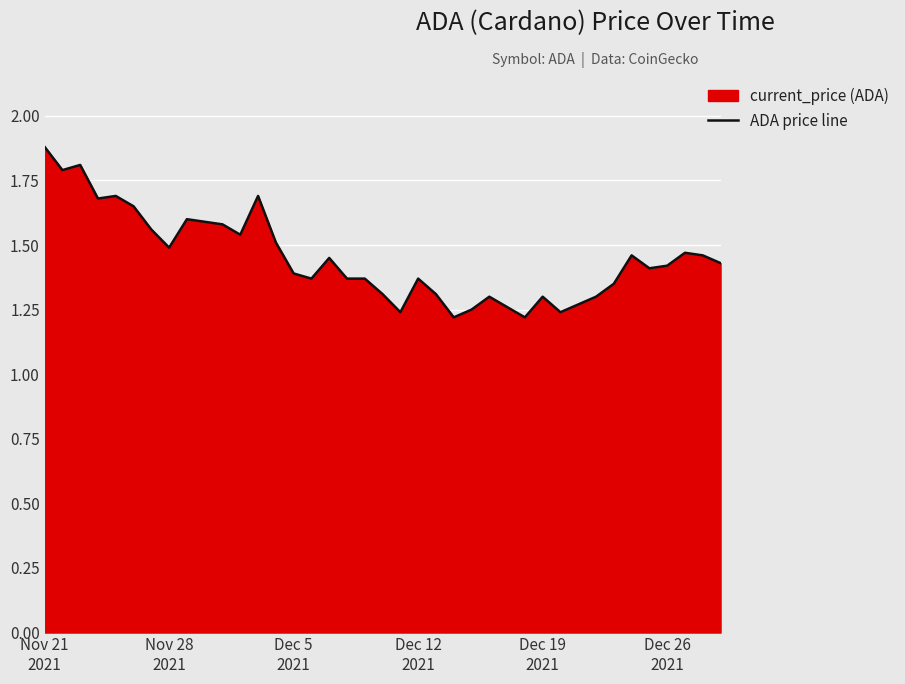

What is the maximum value shown in the chart?

1.9